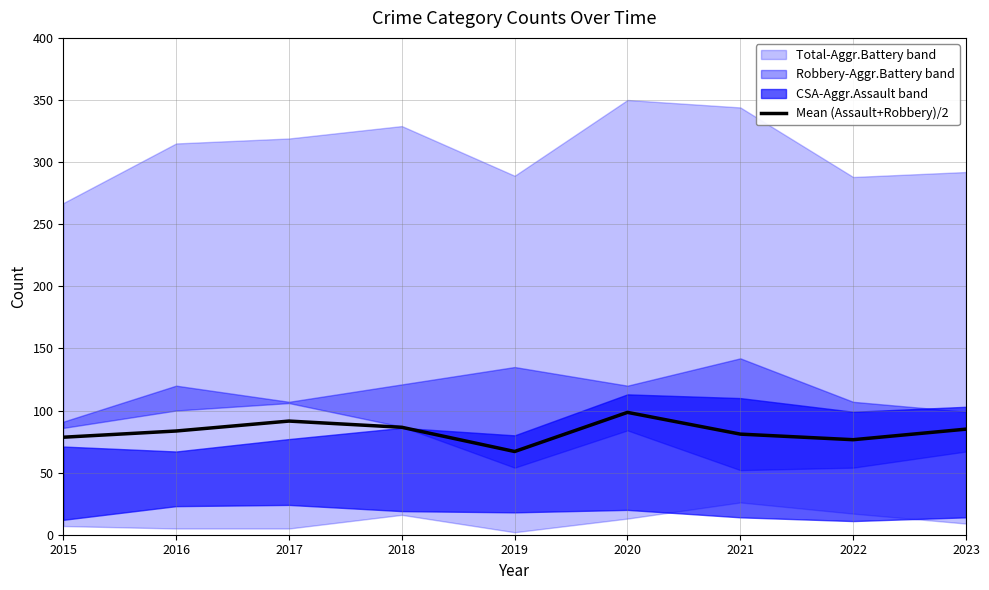

At which category does the data reach its first local peak?

2017